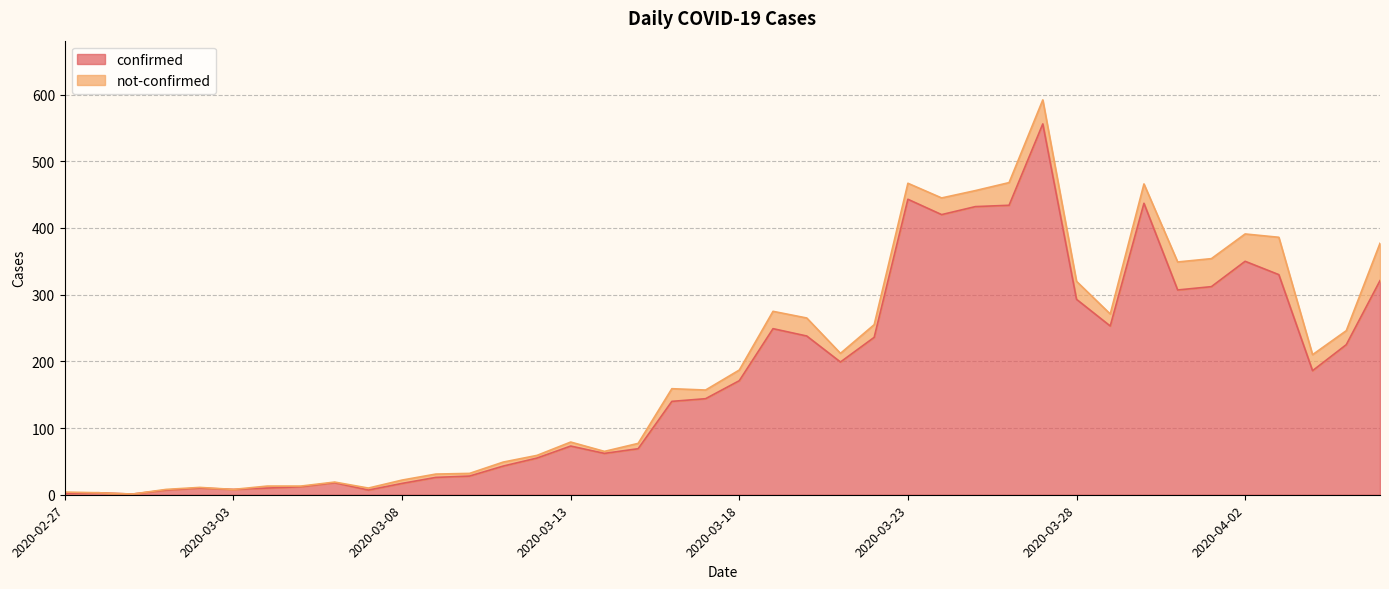

How many interior local valleys (lower than both neighbors) does the data have?

9